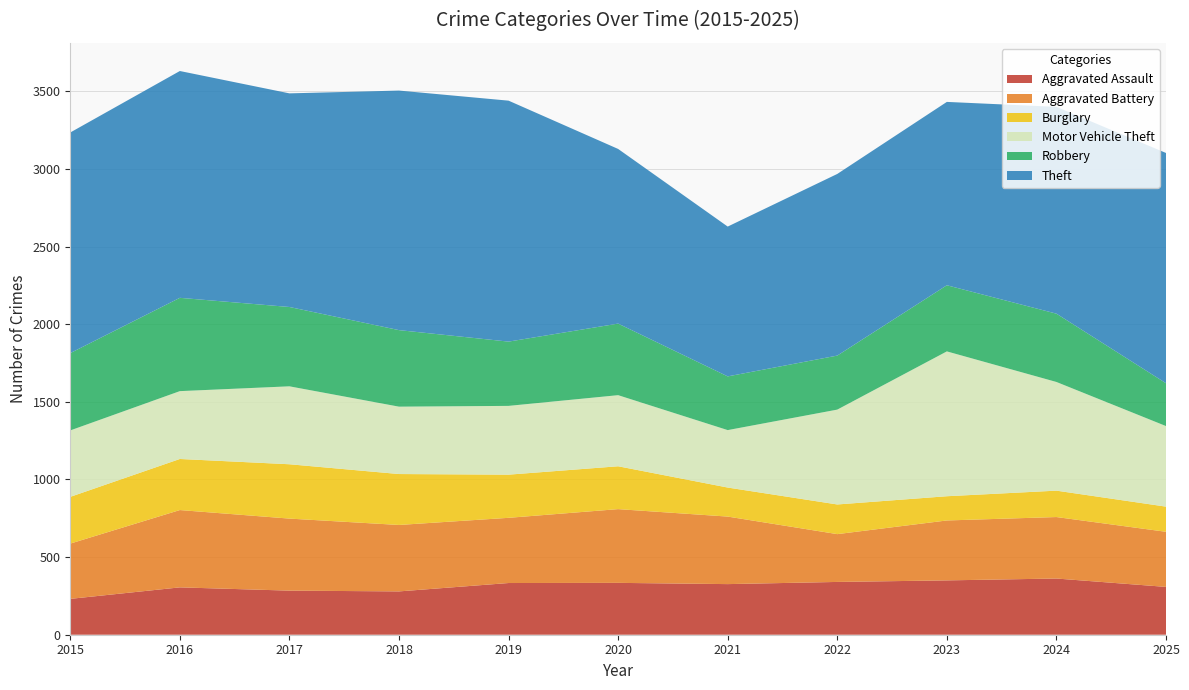

Reading left to right, list all the values displayed in this chart.

Aggravated Assault: 231	305	284	279	333	334	326	340	350	362	308
Aggravated Battery: 356	498	464	428	420	475	435	308	386	396	355
Burglary: 301	329	350	328	278	276	187	191	156	170	162
Motor Vehicle Theft: 428	437	502	434	443	458	370	611	933	700	519
Robbery: 498	601	511	493	414	461	346	348	426	440	276
Theft: 1421	1461	1376	1543	1552	1125	965	1170	1181	1332	1483